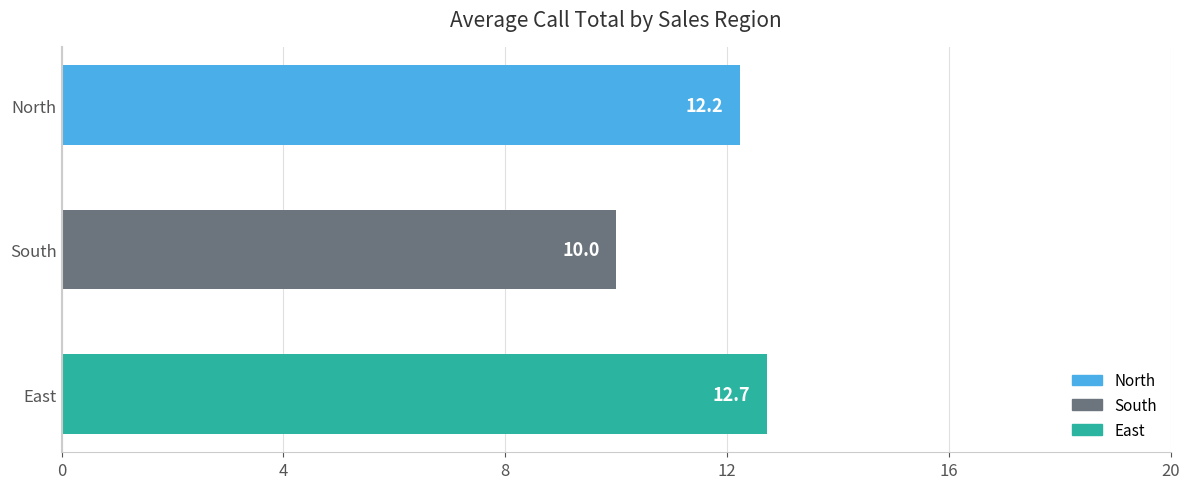

What is the average value?

11.6